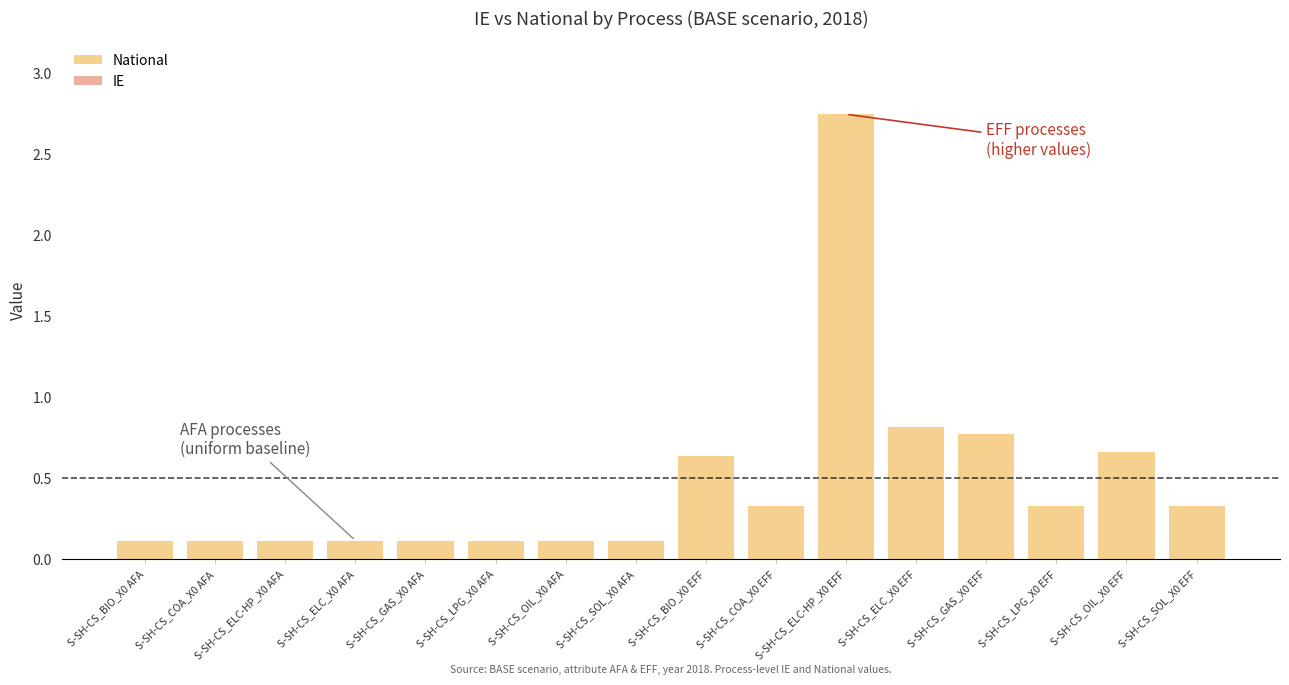

How many bars are there in total?

16